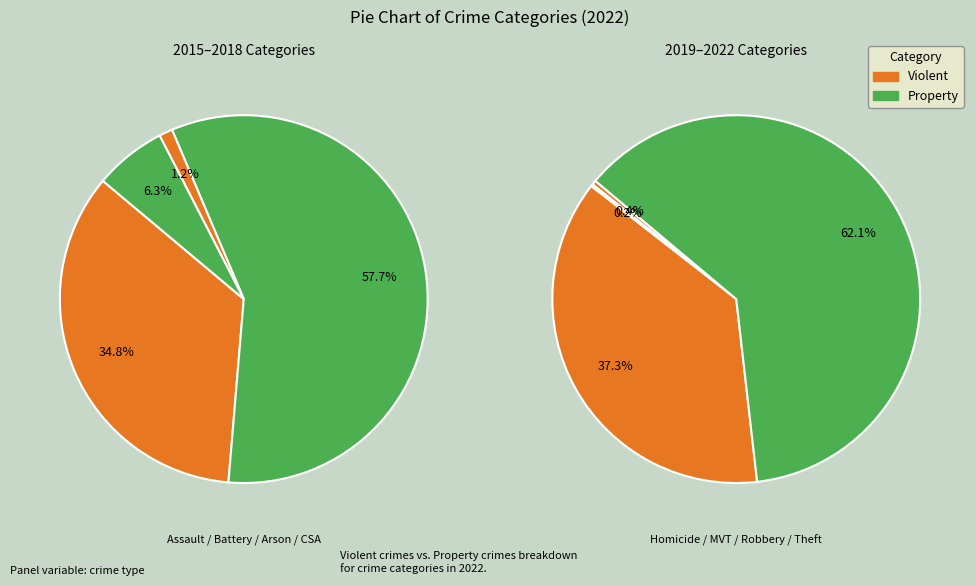

Is the sum of Aggravated Assault and Theft greater than half?

Yes